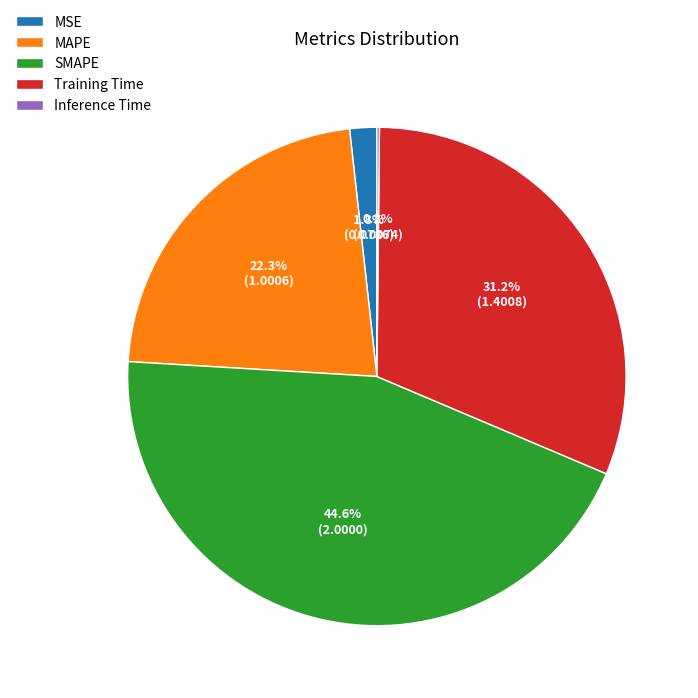

What portion of the pie excludes SMAPE?

55.4%